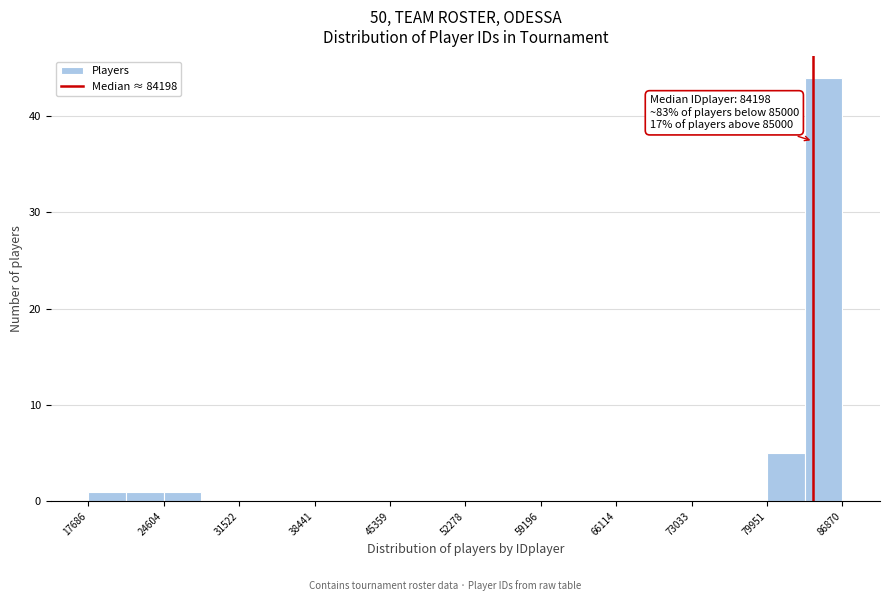

Around what value on the x-axis is the tallest bar? Give the approximate position of its centre, as read against the axis.

85000